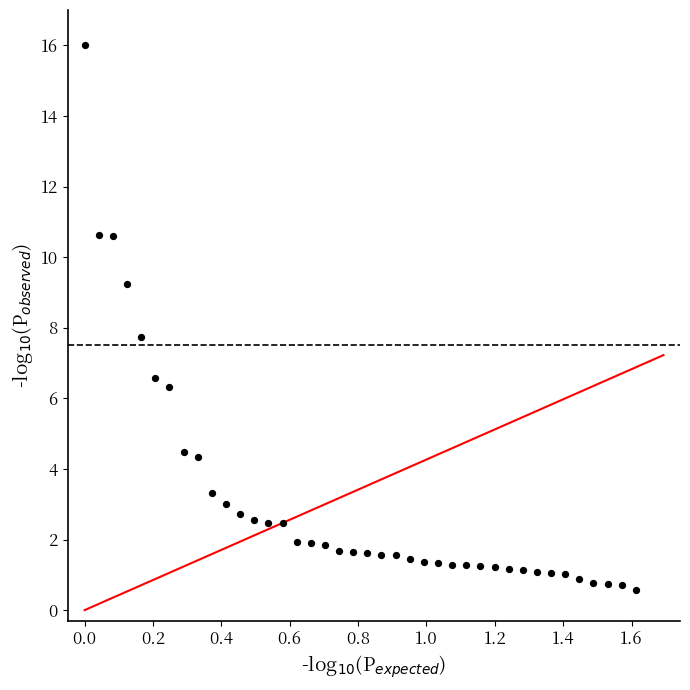

What Y value in the scatter plot is closest to 8?

7.8